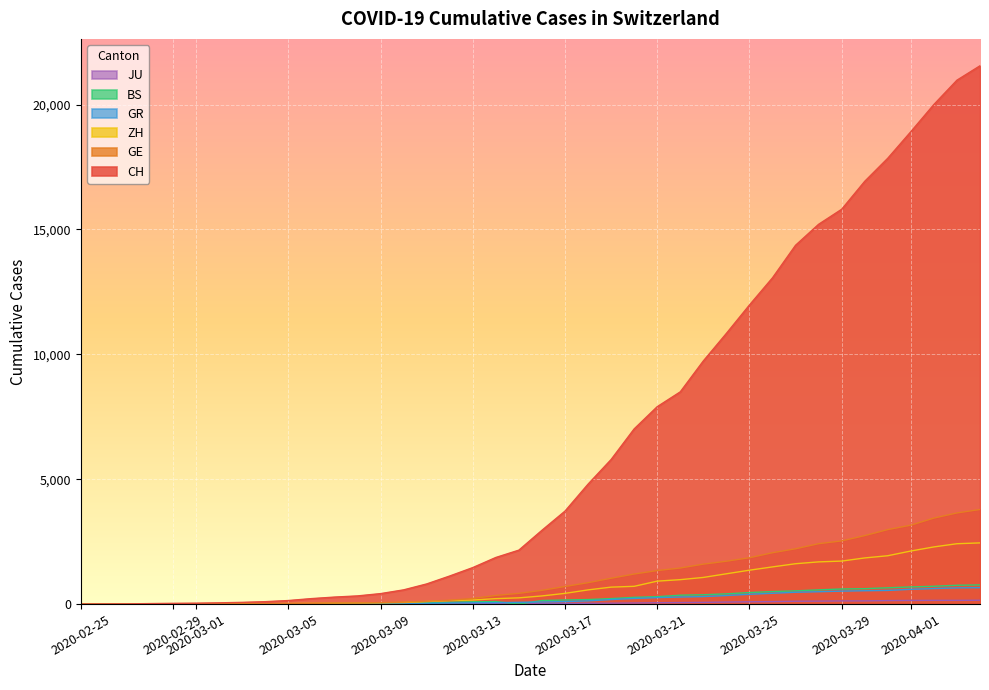

What is the average value of the JU series?

49